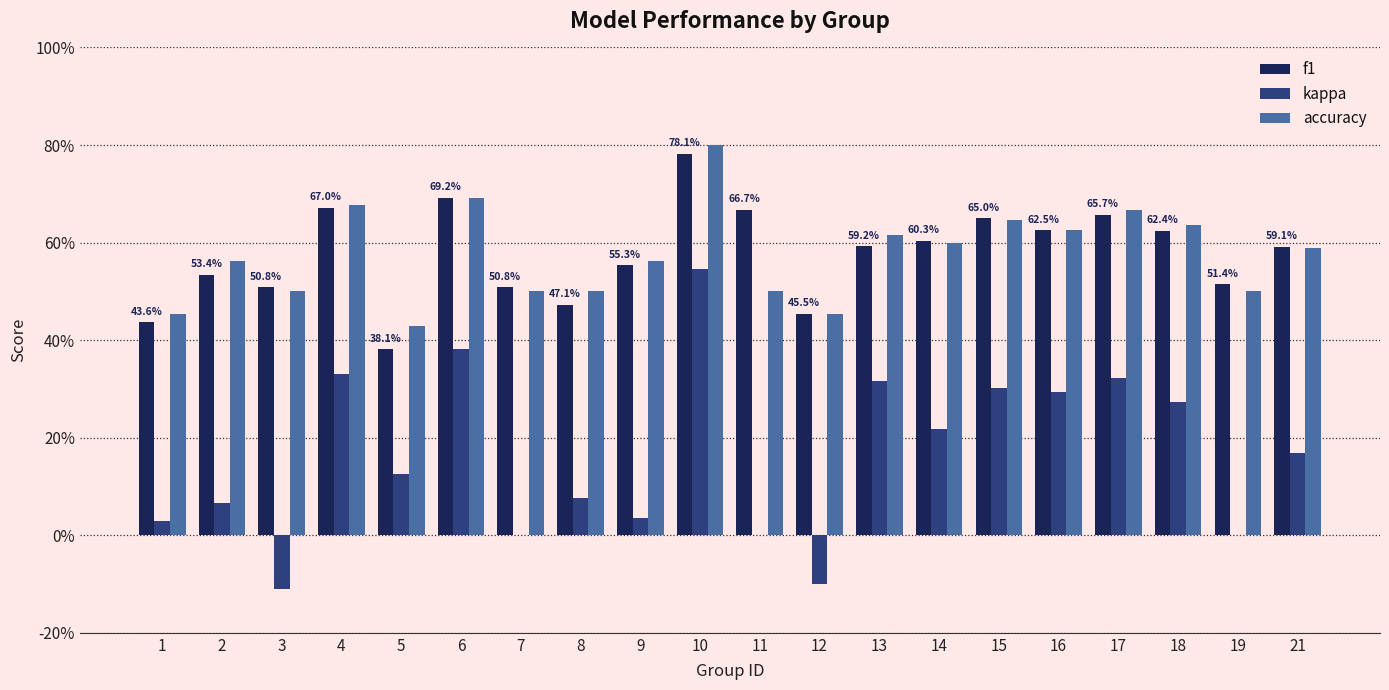

What is the difference between the highest and lowest values at 12?

0.6